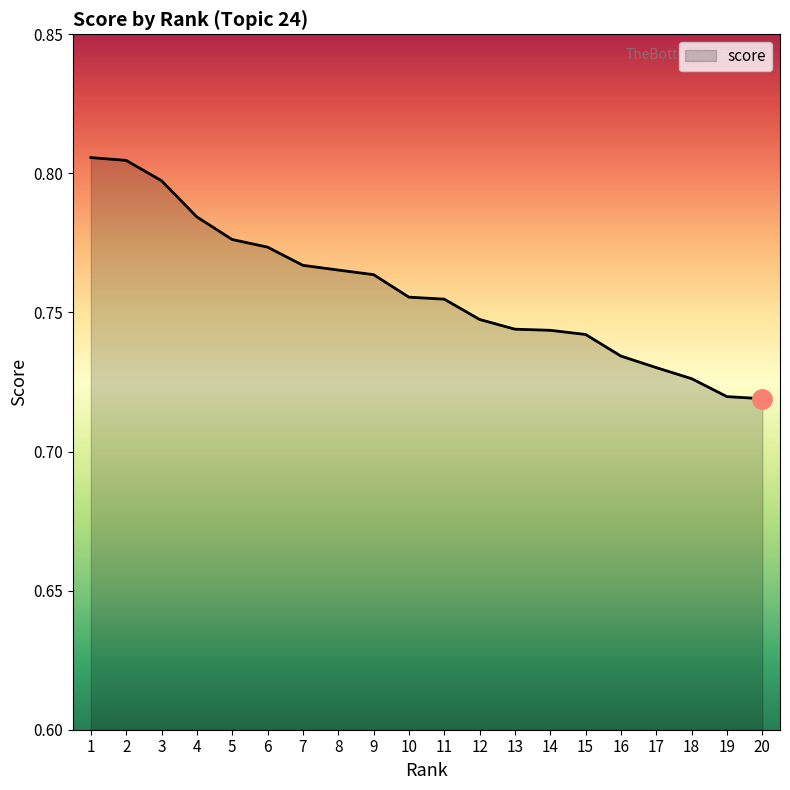

True or false: the data shows 1.0 at 18.

False